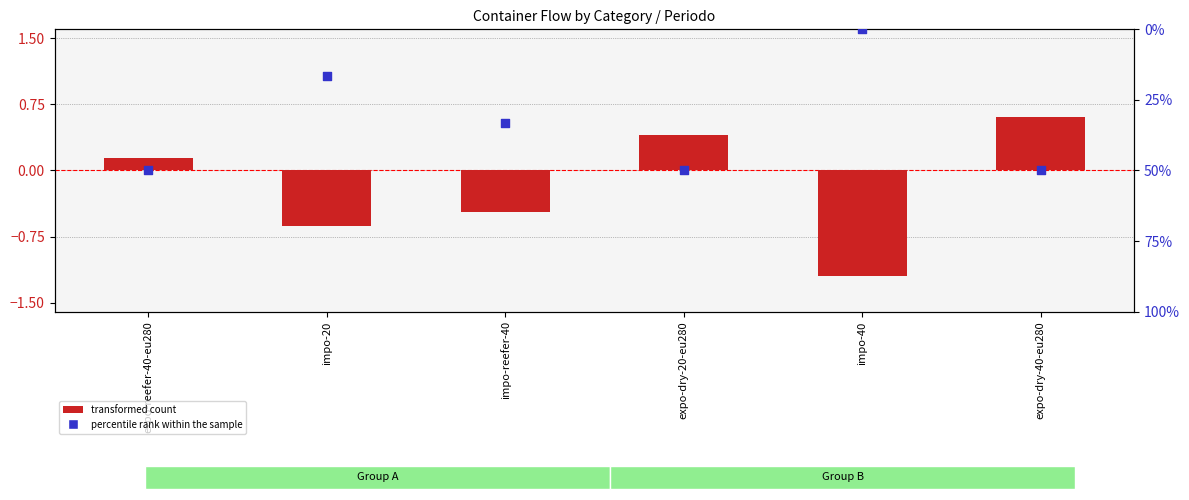

Which series has the widest spread of Y values?

percentile rank within the sample